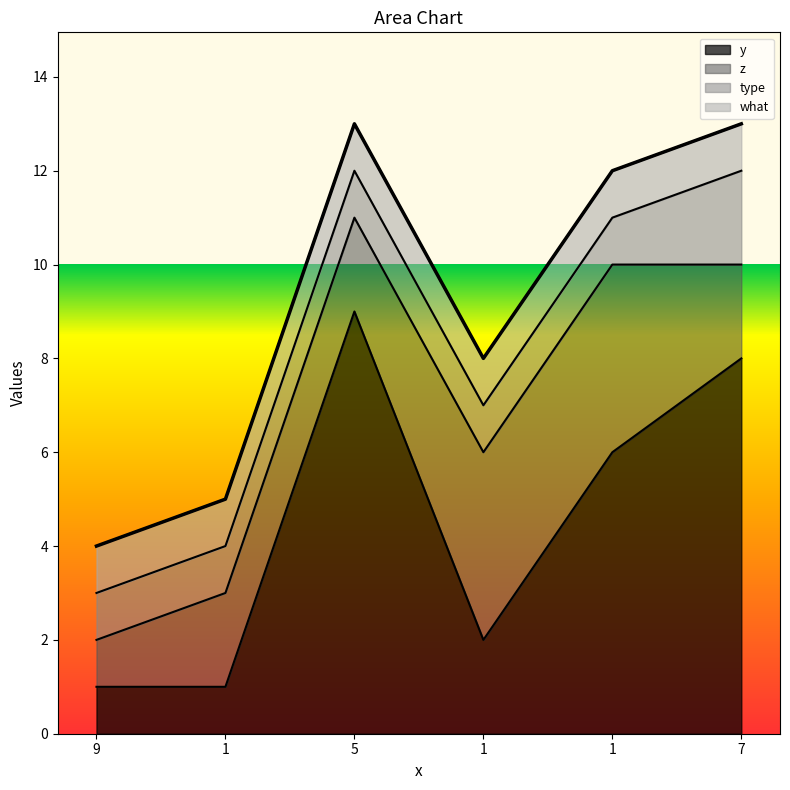

True or false: type and y cross at least once.

False